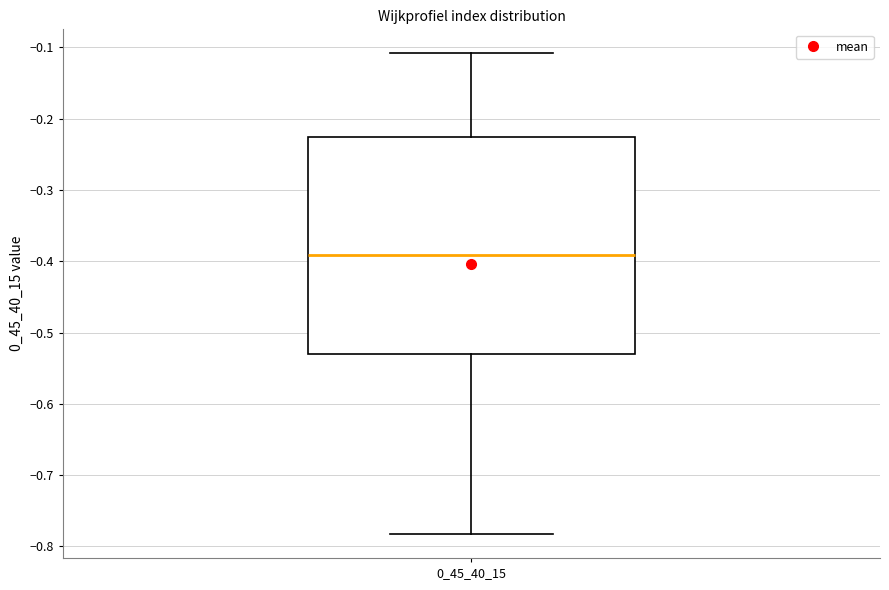

Read this box plot against the y-axis: the position of the median line, the range covered by the box, and the ends of both whiskers. The values are not printed on the chart, so give them approximately, as read against the axis.

median -0.39, box -0.53 to -0.23, whiskers -0.78 to -0.11